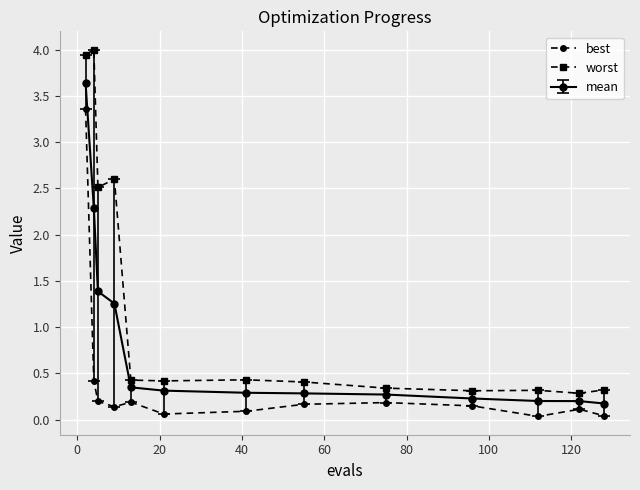

What is the difference between the maximum and minimum values in the best series?

3.3